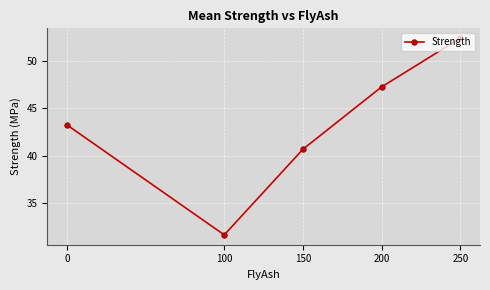

Is it true that the value at 150 is 40.7?

True